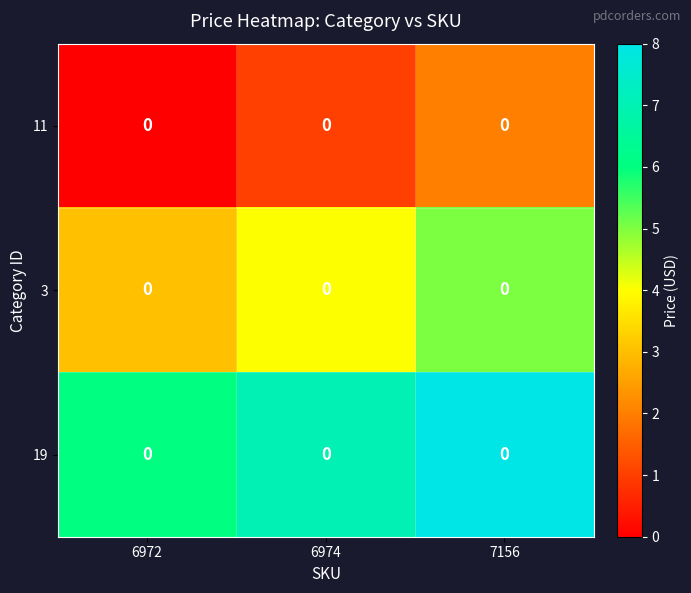

List the series in order of their overall mean, lowest first.

11, 3, 19